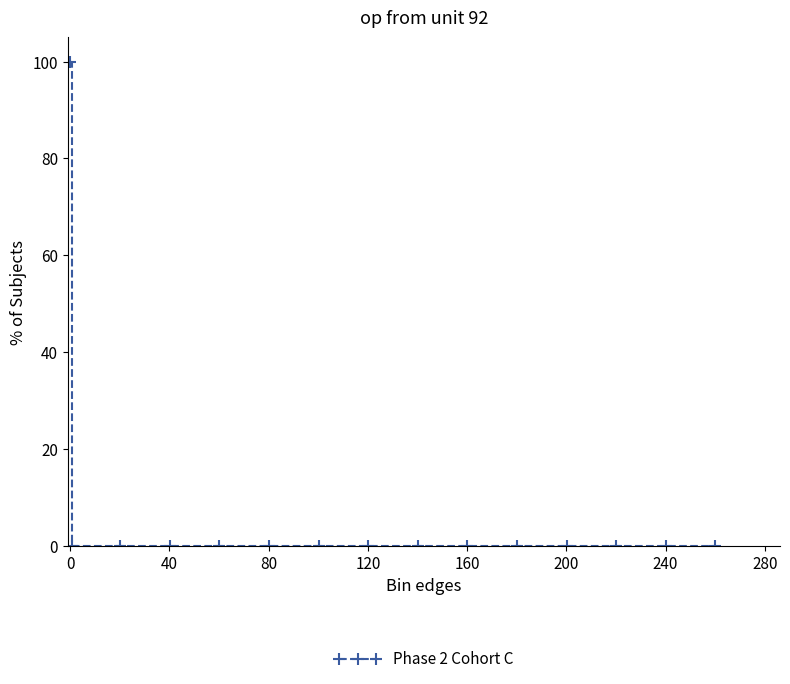

Count the number of categories in the chart.

15